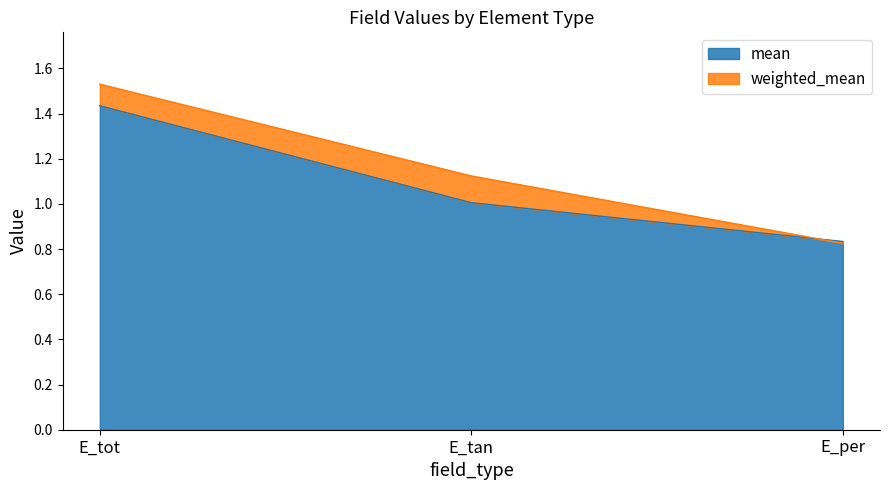

The mean series shows 1.4 at E_tot. True or false?

True